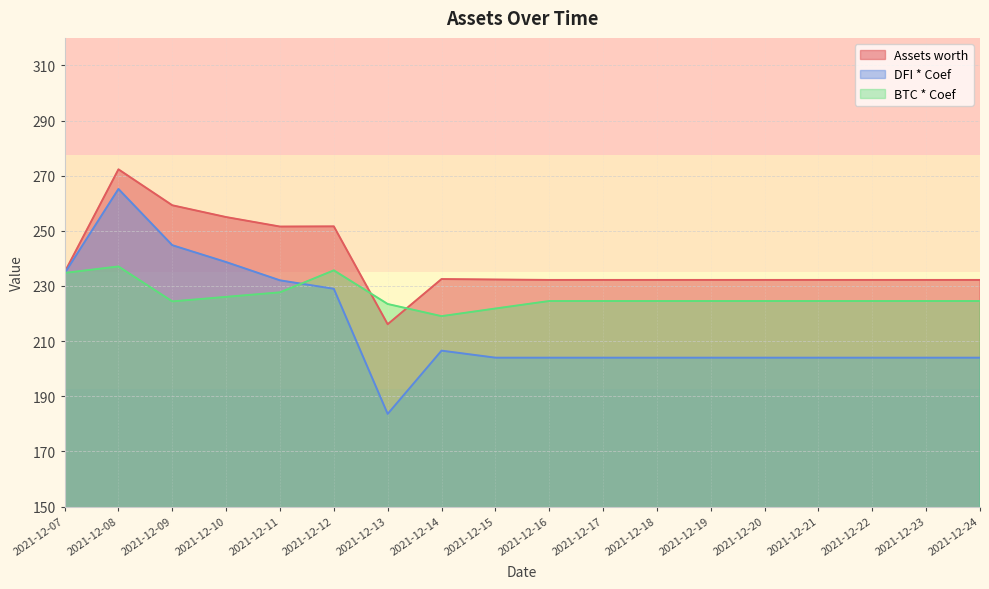

Which category has the lowest value across all series?

2021-12-13